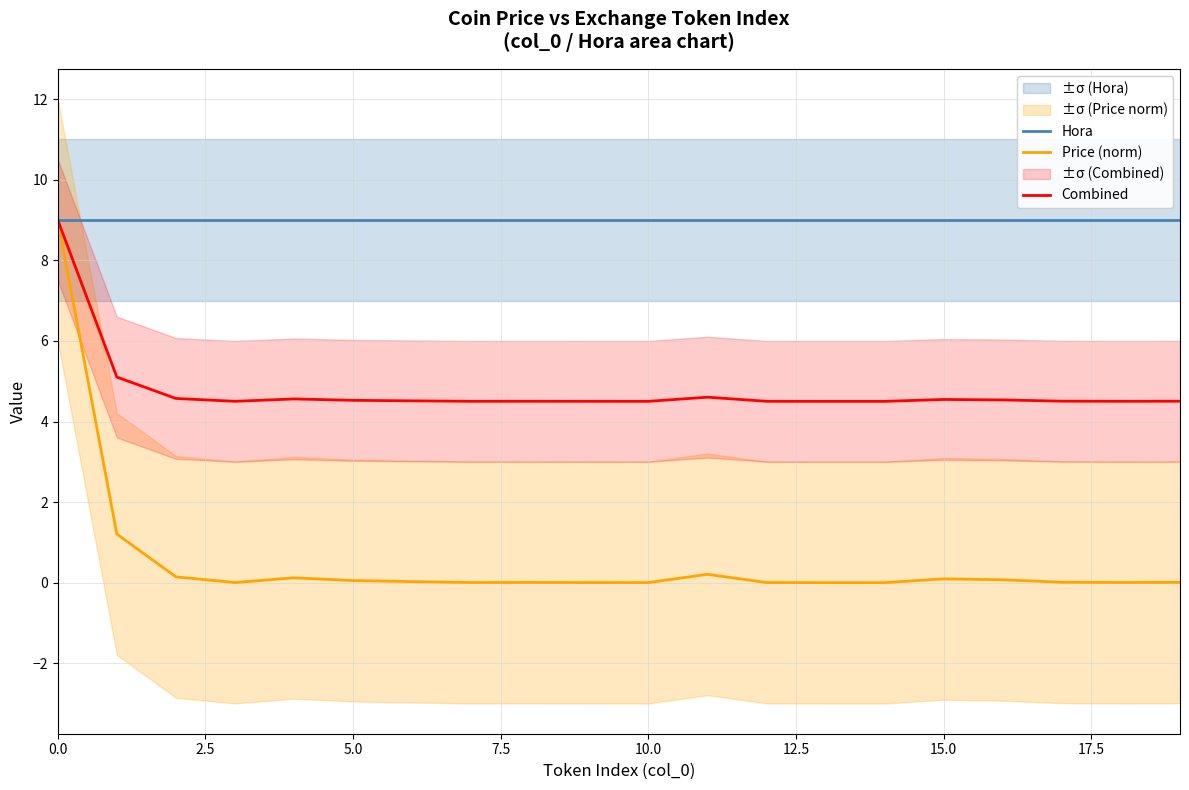

What is the difference between the highest and lowest values at 12?

9.0